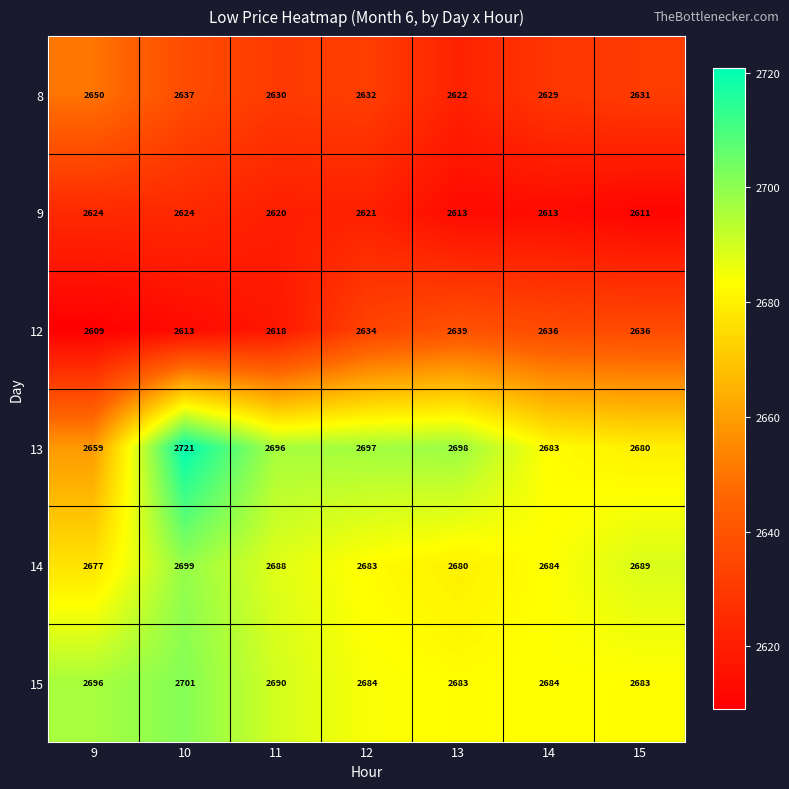

Is it true that 8 equals 2630 at 11?

True